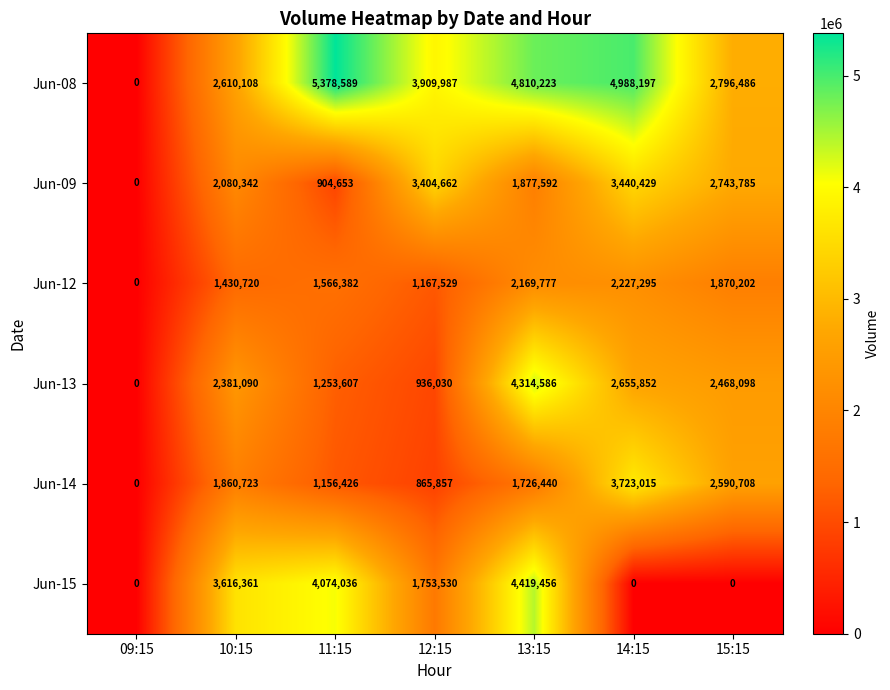

True or false: Jun-13 has a value of 1736404 at 11:15.

False